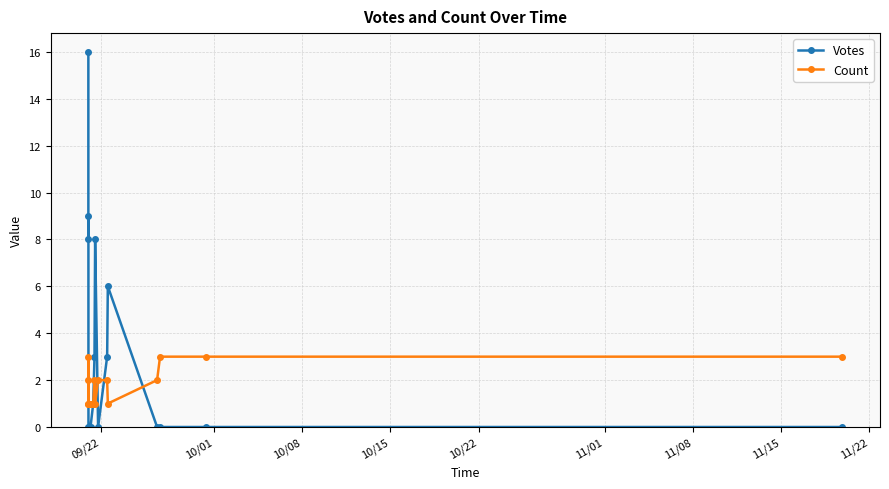

At how many categories does at least one series exceed 7?

4